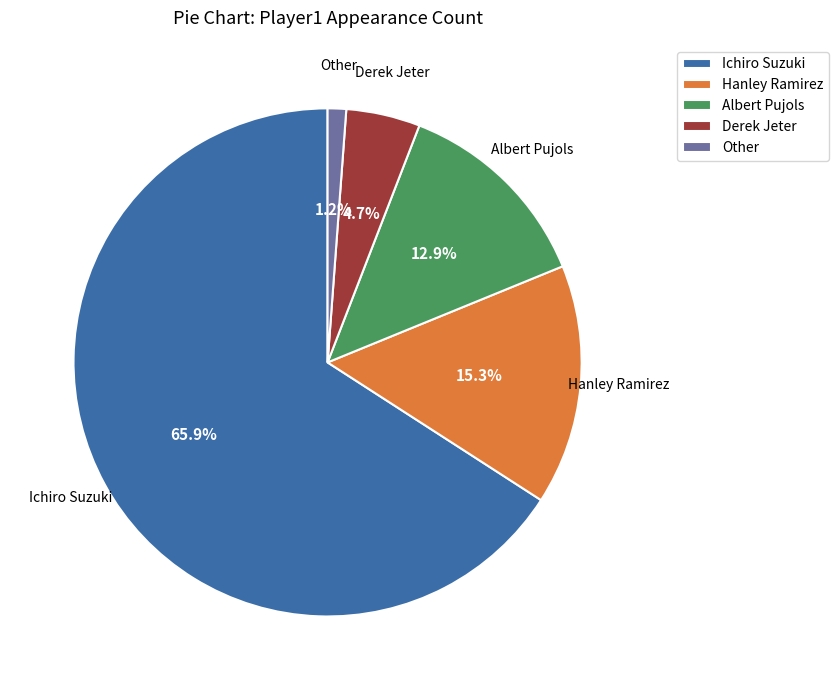

To the nearest percent, what is the combined percentage of Albert Pujols and Hanley Ramirez?

28%